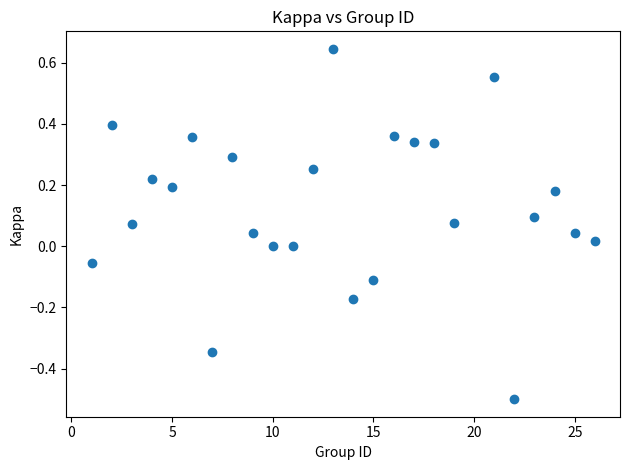

What is the range of X values (max minus min)?

25.0